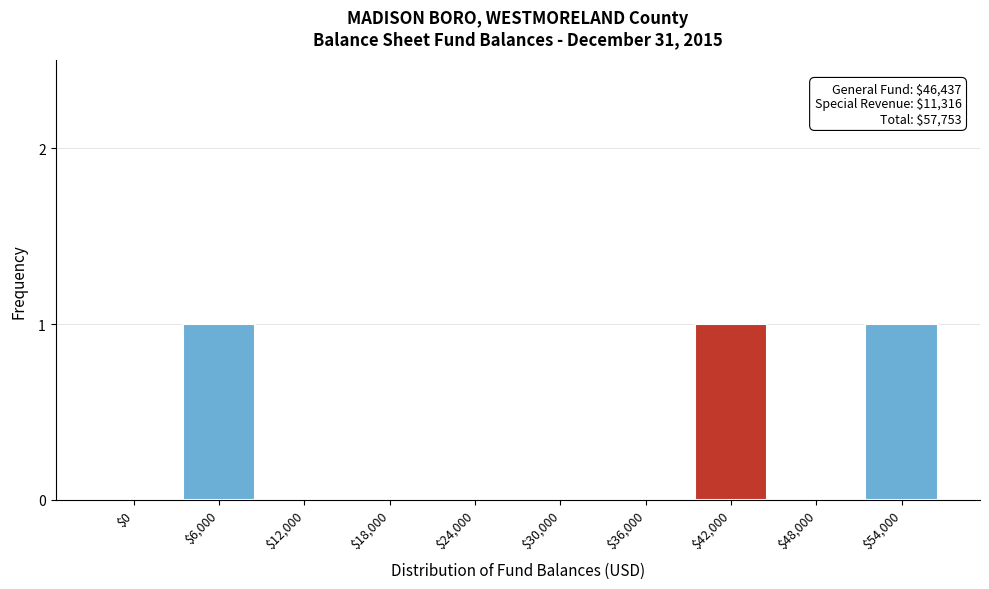

The chart shows a value of 1 at $6,000. True or false?

True